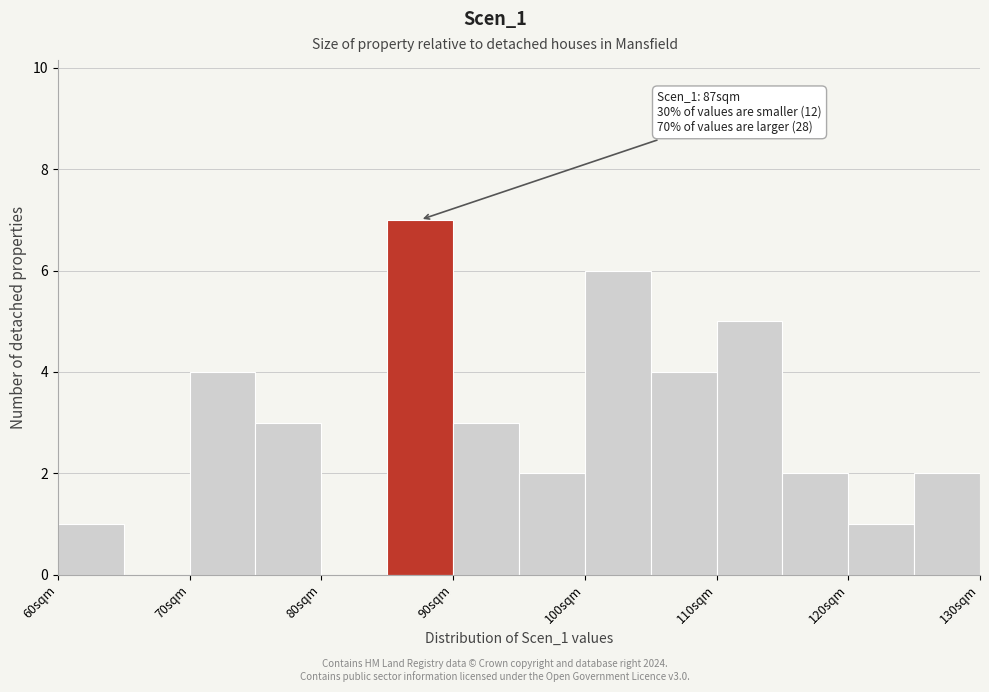

Which range on the x-axis has the tallest bar?

85 to 90